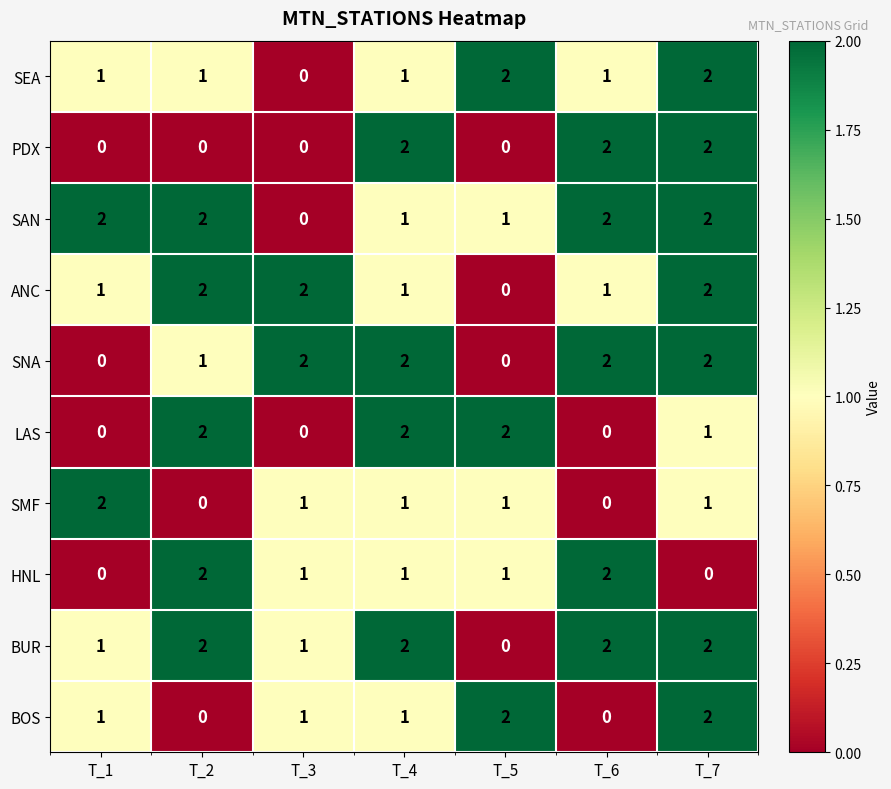

What is the total value across all series at T_5?

9